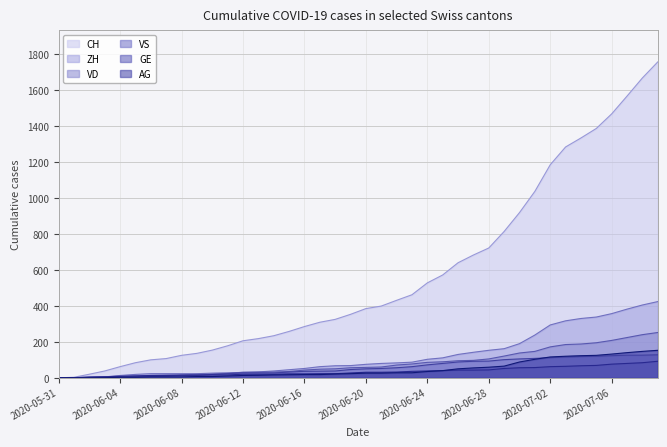

Between 2020-06-02 and 2020-07-06, which series saw the biggest shift?

CH